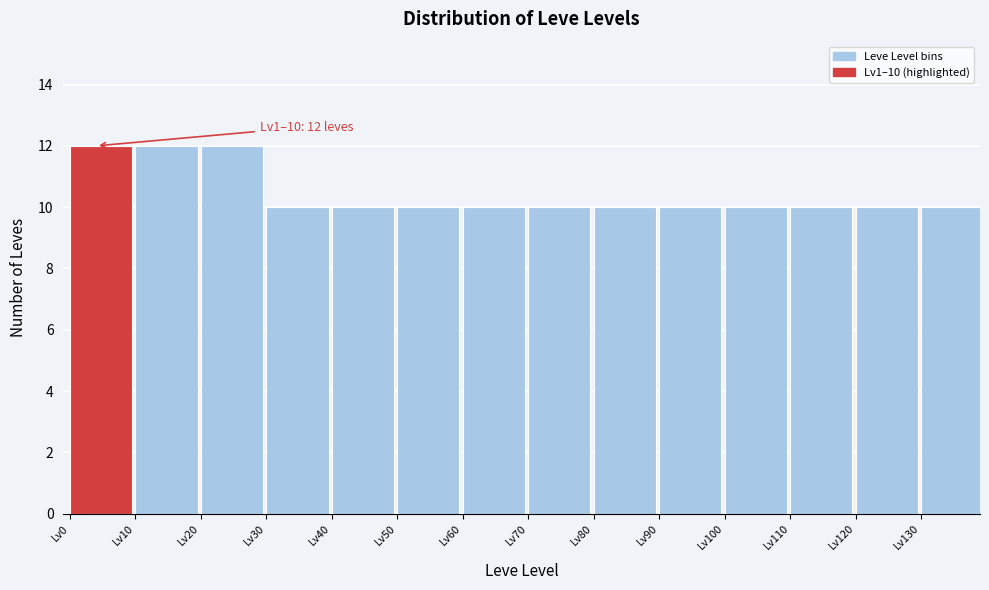

Reading left to right, extract all data points from this chart.

Lv0=12	Lv10=12	Lv20=12	Lv30=10	Lv40=10	Lv50=10	Lv60=10	Lv70=10	Lv80=10	Lv90=10	Lv100=10	Lv110=10	Lv120=10	Lv130=10